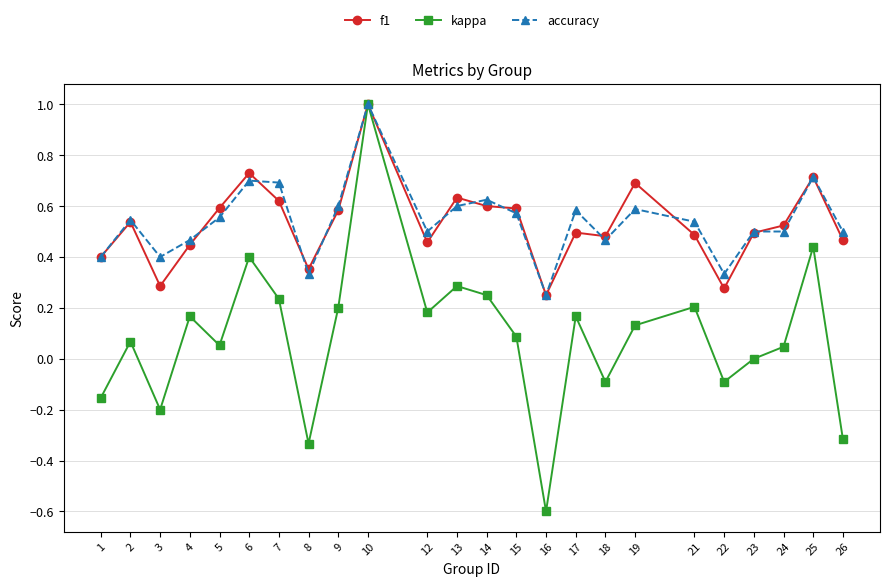

Which category has the highest value across all series?

10